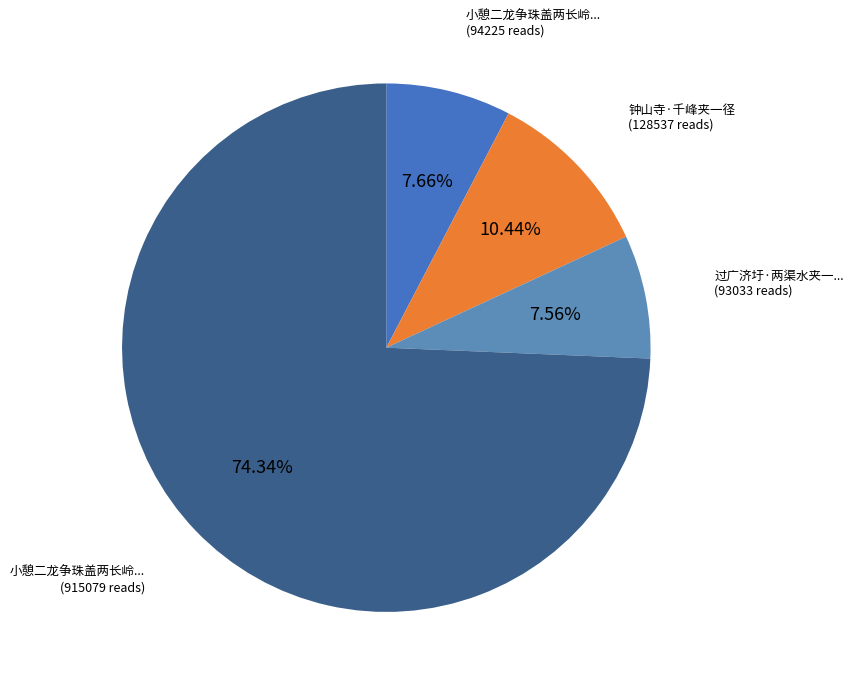

Count the number of slices in the pie.

4